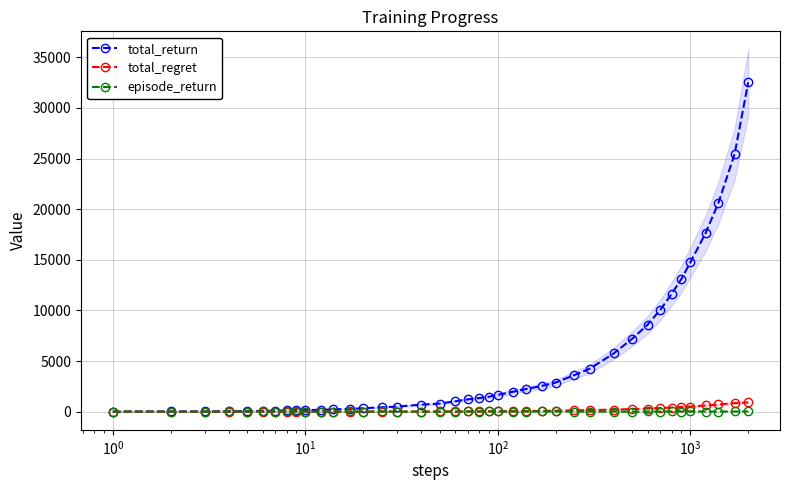

What is the difference between the maximum and minimum values in the episode_return series?

30.0